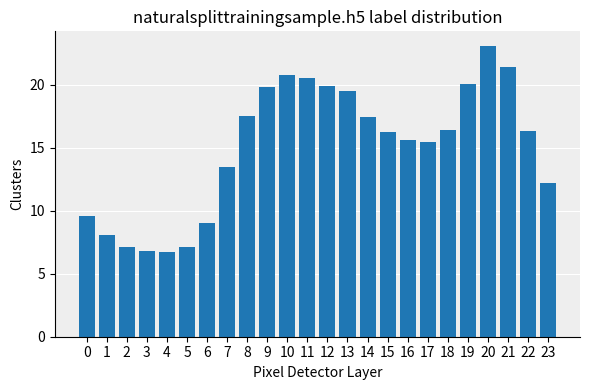

Where is the data nearest to the value 14?

7